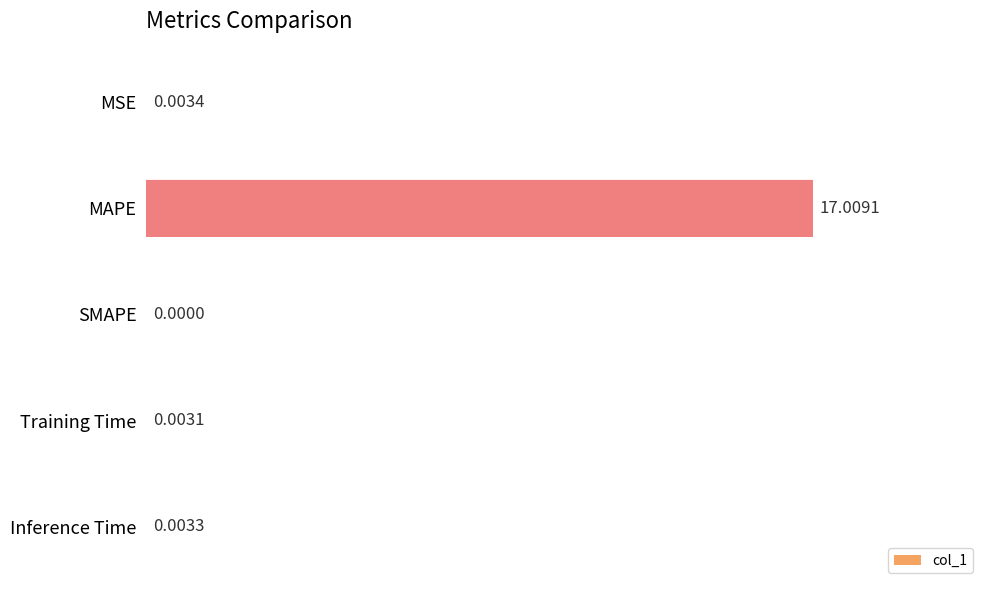

What is the greatest value displayed?

17.0